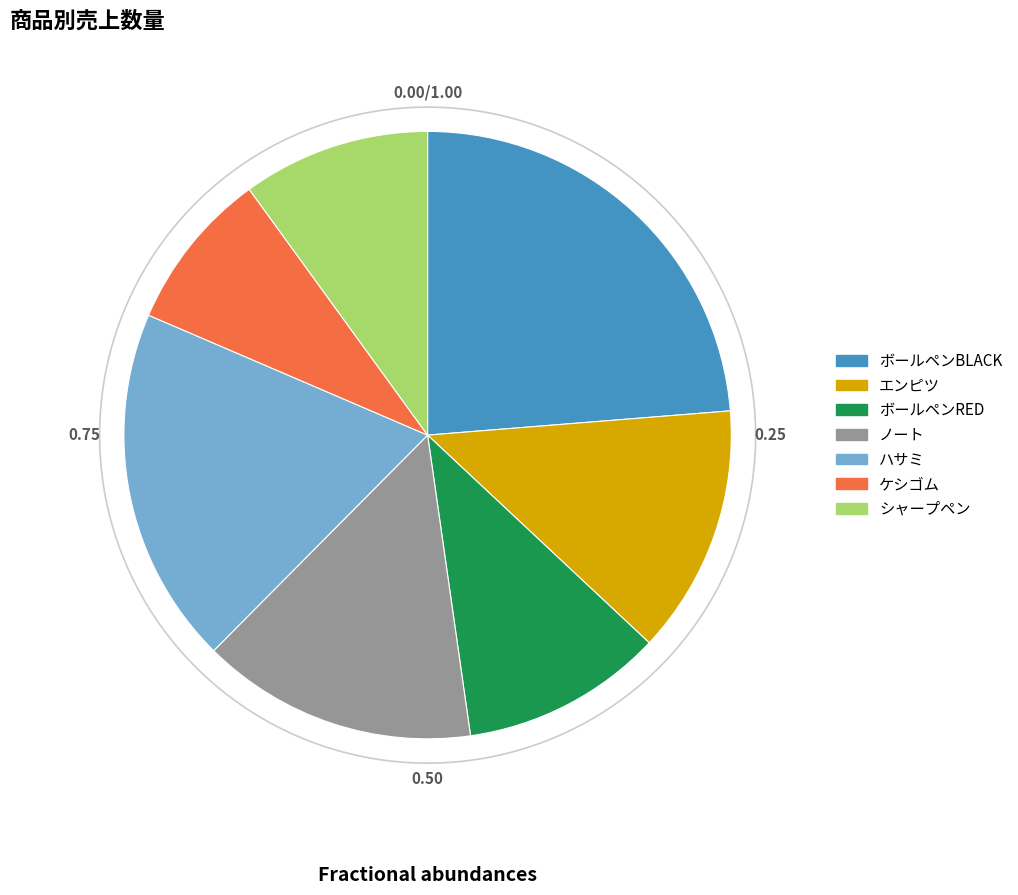

Is there any slice that represents more than half of the pie?

No